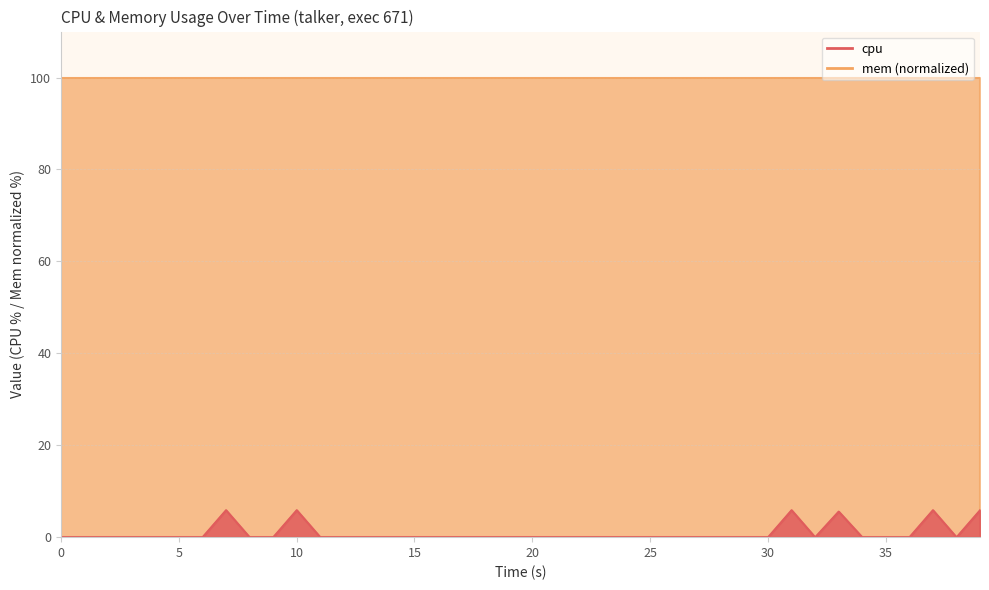

Which has a higher value, 18 or 26?

18